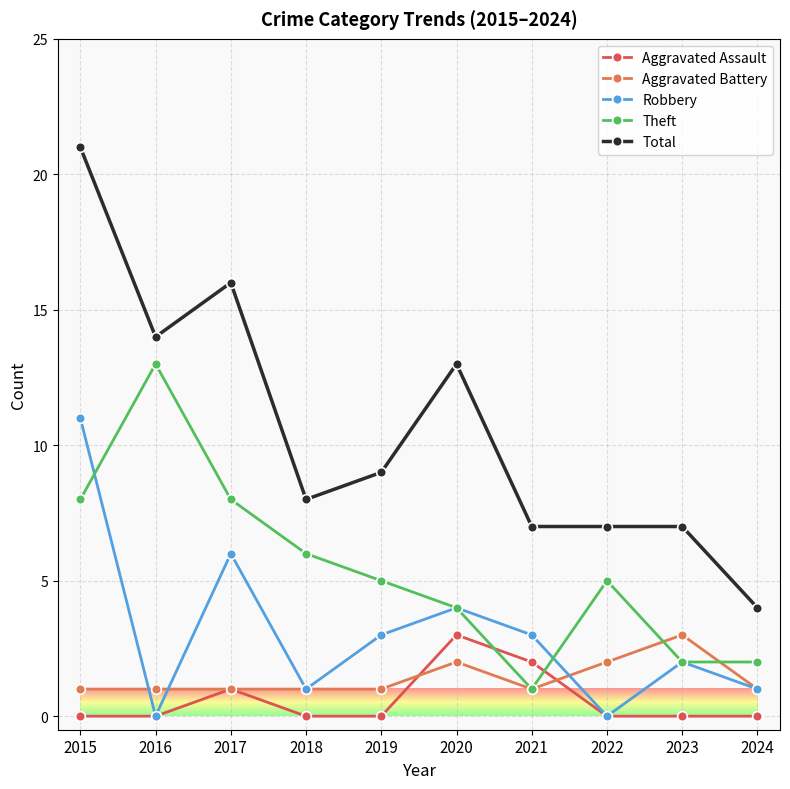

Which category has the highest value in the Total series?

2015